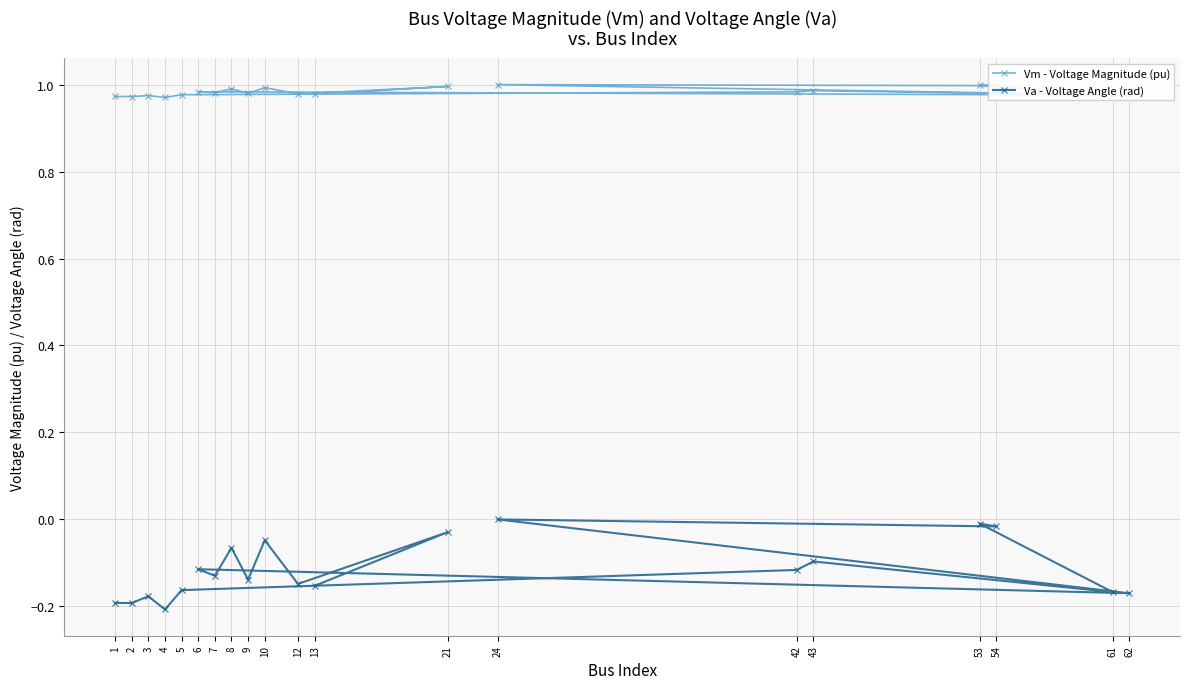

Which label corresponds to the largest value in the chart?

24